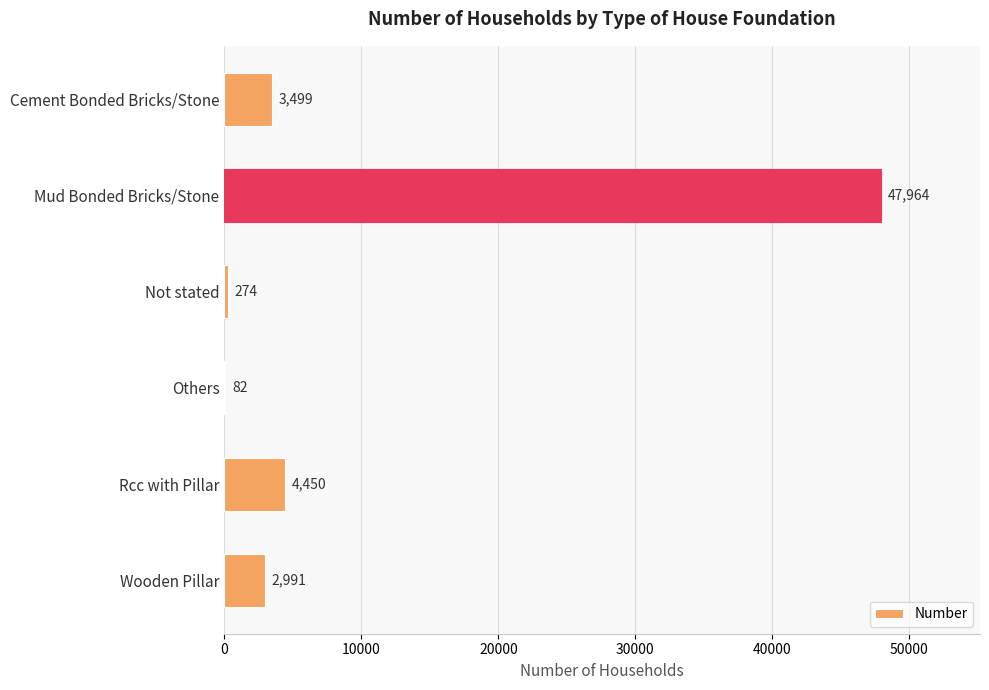

Are the bars grouped side by side (vs. stacked)?

No